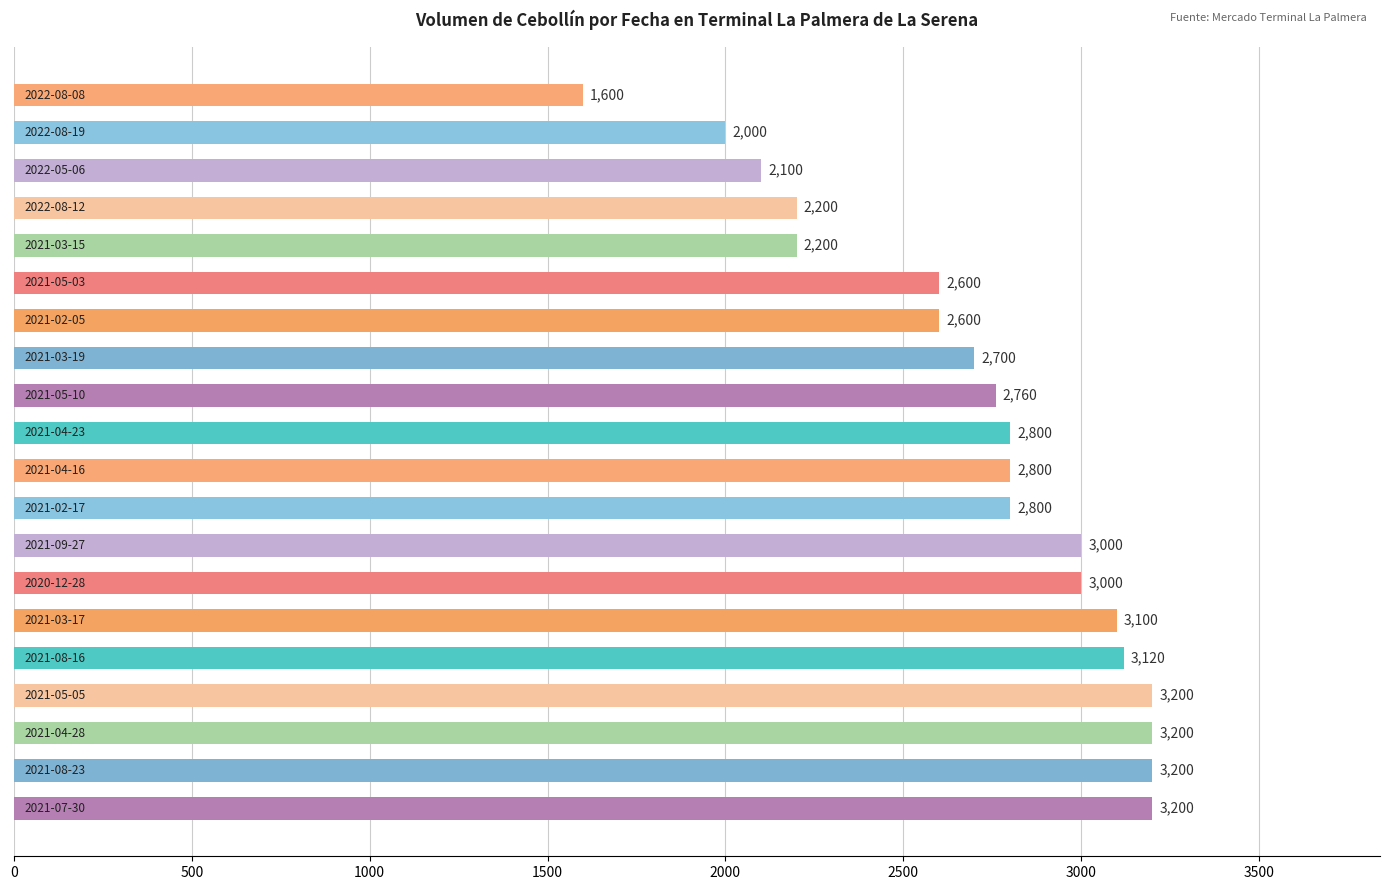

What is the difference between the second highest and second lowest values?

1200